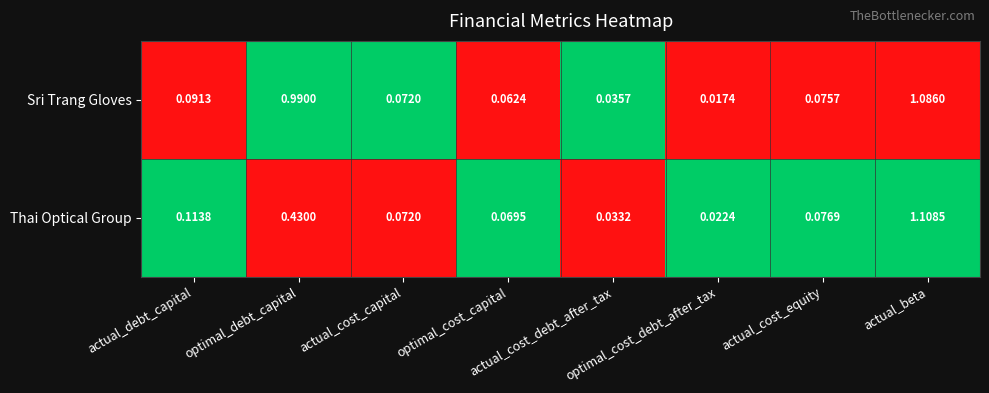

Which series has the widest spread of values?

Thai Optical Group